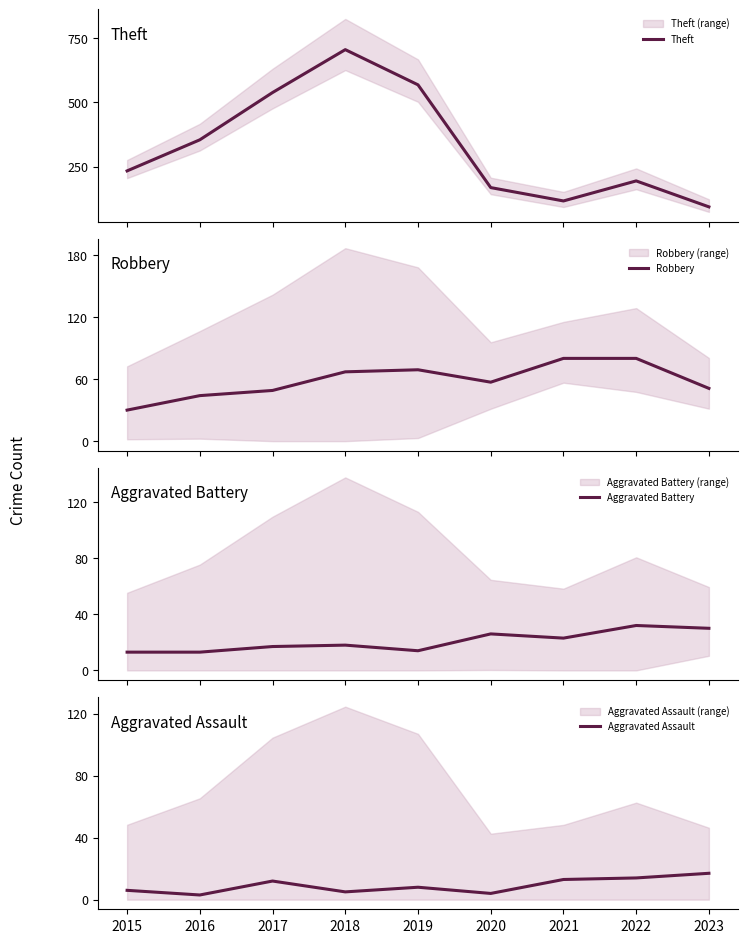

What is the difference between the second highest and minimum values in the Aggravated Battery series?

17